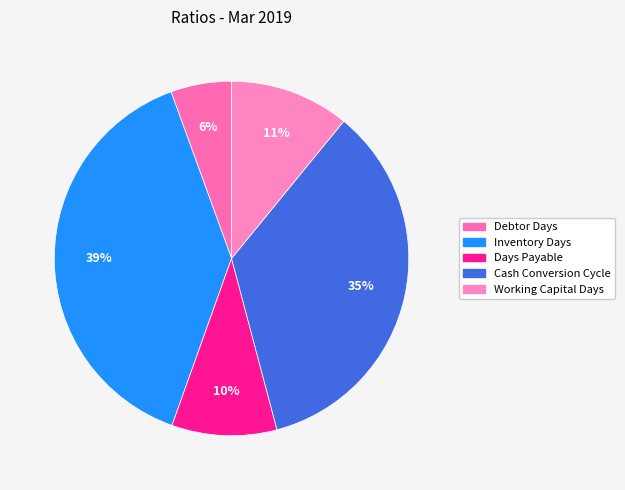

Is it true that Days Payable is 18% of the pie?

False